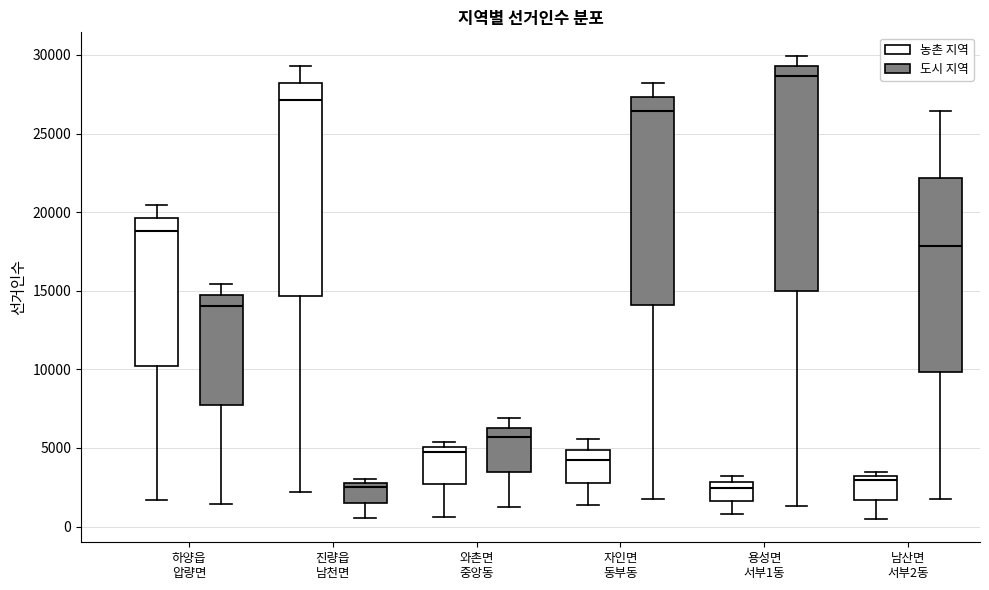

Where is the lower edge of the box for 남산면 서부2동 (농촌 지역) on the y-axis? The values are not printed on the chart, so give them approximately, as read against the axis.

1500